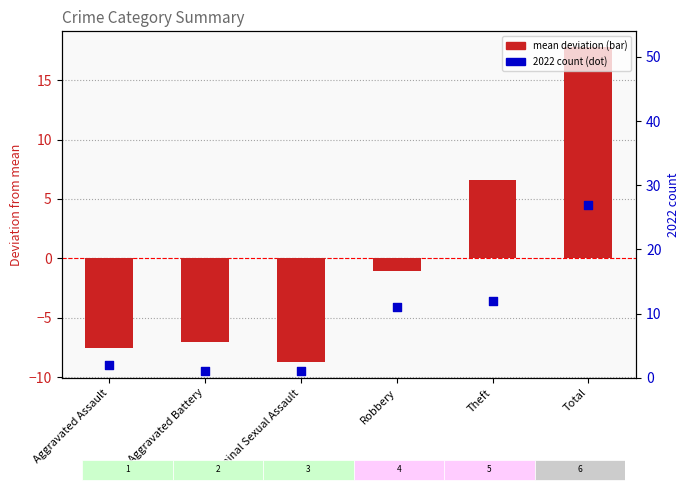

What is the total value across all series at Aggravated Battery?

-6.1